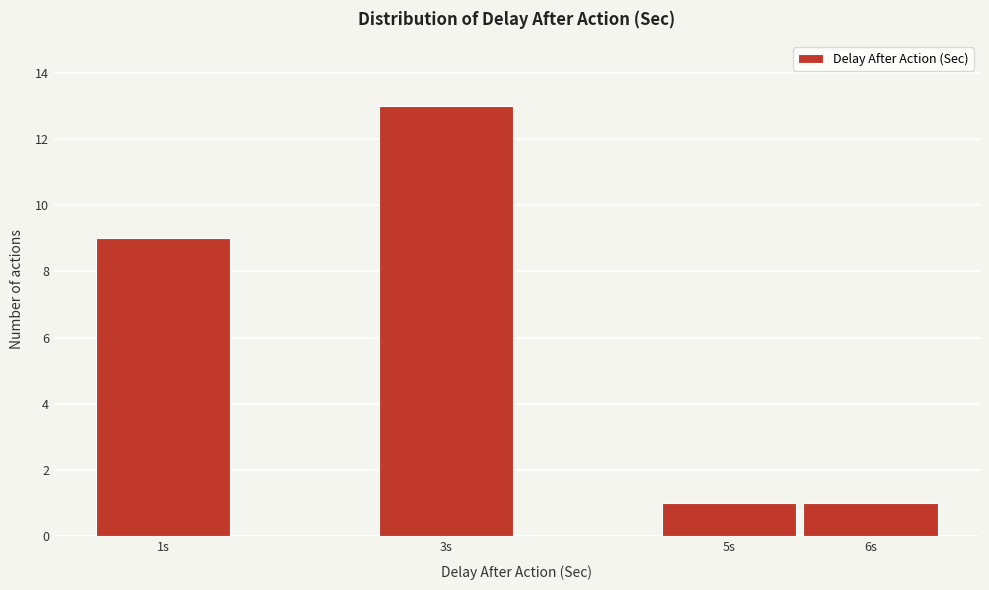

Reading left to right, list every bar in this chart as the range it spans on the x-axis followed by its height. The values are not printed on the chart, so give them approximately, as read against the axis.

0.5 to 1.5: 9
1.5 to 2.5: 0
2.5 to 3.5: 13
3.5 to 4.5: 0
4.5 to 5.5: 1
5.5 to 6.5: 1